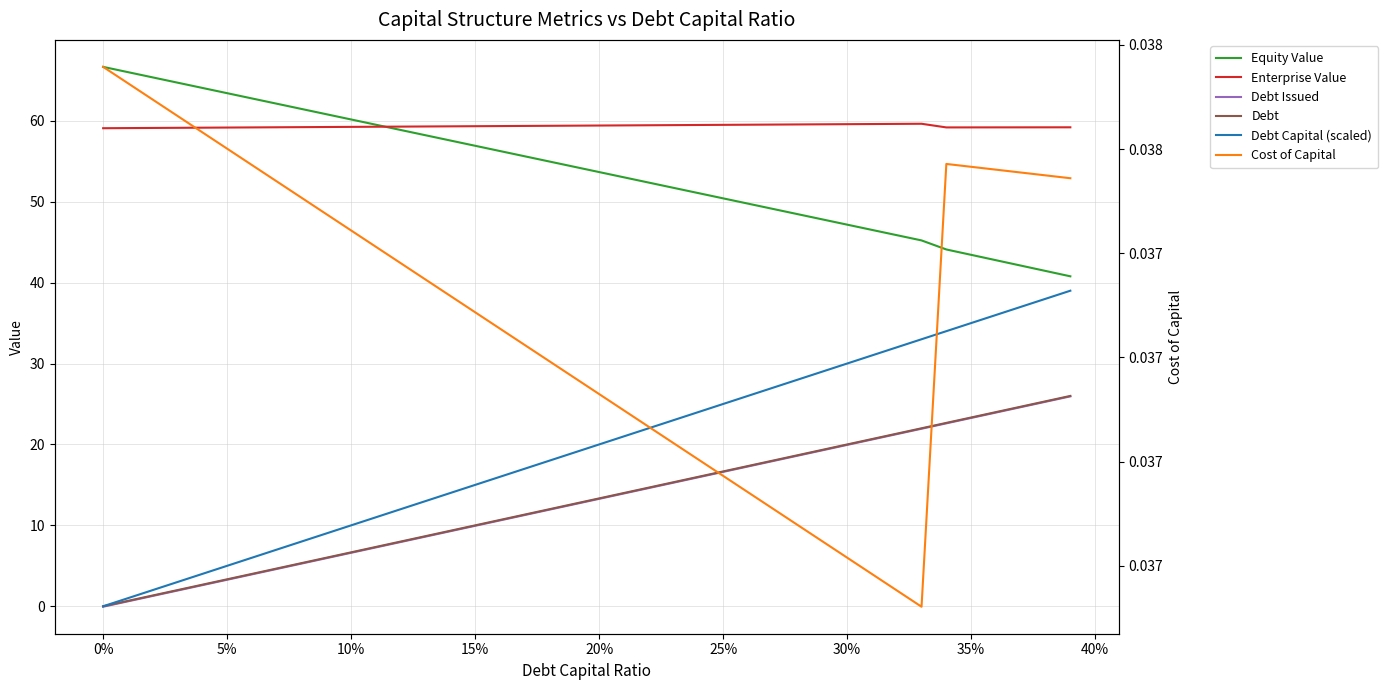

Reading left to right, transcribe all the data shown in this chart.

Equity Value: 66.7	66.0	65.4	64.7	64.1	63.4	62.8	62.1	61.5	60.8	60.2	59.5	58.9	58.2	57.6	56.9	56.3	55.6	55.0	54.3	53.7	53.0	52.4	51.7	51.1	50.4	49.8	49.1	48.5	47.8	47.2	46.5	45.9	45.2	44.1	43.4	42.8	42.1	41.4	40.8
Enterprise Value: 59.1	59.1	59.1	59.1	59.1	59.2	59.2	59.2	59.2	59.2	59.2	59.3	59.3	59.3	59.3	59.3	59.3	59.4	59.4	59.4	59.4	59.4	59.4	59.5	59.5	59.5	59.5	59.5	59.5	59.6	59.6	59.6	59.6	59.6	59.2	59.2	59.2	59.2	59.2	59.2
Debt Issued: -0.1	0.6	1.3	1.9	2.6	3.3	3.9	4.6	5.3	5.9	6.6	7.3	7.9	8.6	9.3	9.9	10.6	11.3	11.9	12.6	13.3	13.9	14.6	15.3	15.9	16.6	17.3	17.9	18.6	19.3	19.9	20.6	21.3	21.9	22.6	23.3	23.9	24.6	25.3	25.9
Debt: 0.0	0.7	1.3	2.0	2.7	3.3	4.0	4.7	5.3	6.0	6.7	7.3	8.0	8.7	9.3	10.0	10.7	11.3	12.0	12.7	13.3	14.0	14.7	15.3	16.0	16.7	17.3	18.0	18.7	19.3	20.0	20.7	21.3	22.0	22.7	23.3	24.0	24.7	25.3	26.0
Debt Capital (scaled): 0.0	1.0	2.0	3.0	4.0	5.0	6.0	7.0	8.0	9.0	10.0	11.0	12.0	13.0	14.0	15.0	16.0	17.0	18.0	19.0	20.0	21.0	22.0	23.0	24.0	25.0	26.0	27.0	28.0	29.0	30.0	31.0	32.0	33.0	34.0	35.0	36.0	37.0	38.0	39.0
Cost of Capital: 0.0	0.0	0.0	0.0	0.0	0.0	0.0	0.0	0.0	0.0	0.0	0.0	0.0	0.0	0.0	0.0	0.0	0.0	0.0	0.0	0.0	0.0	0.0	0.0	0.0	0.0	0.0	0.0	0.0	0.0	0.0	0.0	0.0	0.0	0.0	0.0	0.0	0.0	0.0	0.0